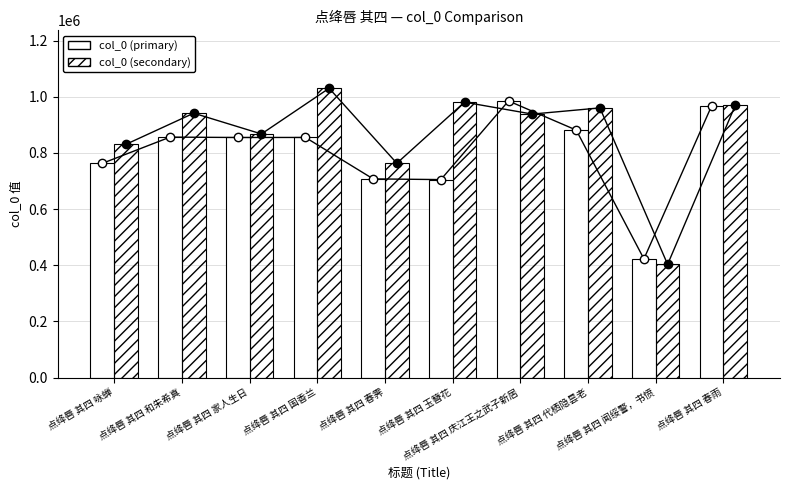

Rank the series at 点绛唇 其四 代栖隐昙老 from lowest to highest value.

col_0 (primary), col_0 (secondary)